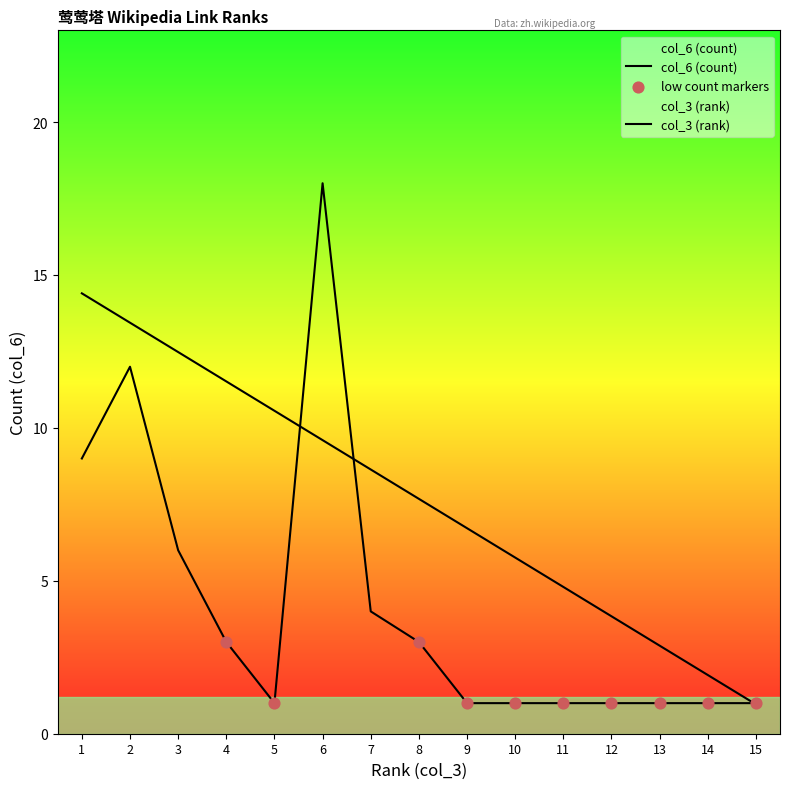

What is the total value across all series at 3?

18.5